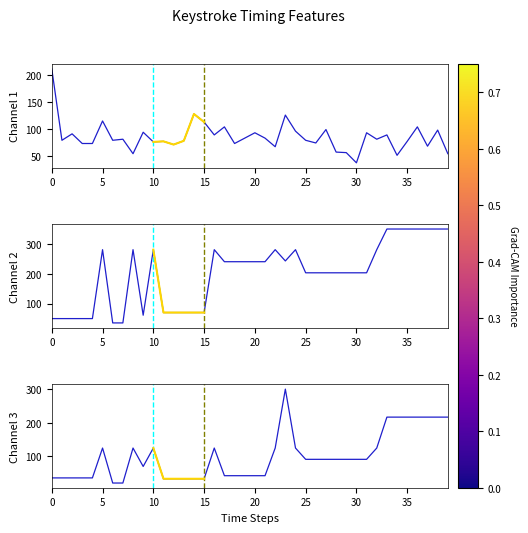

What is the average value of the tri_2KeyLat[1]_WORD_MEAN series?

100.1